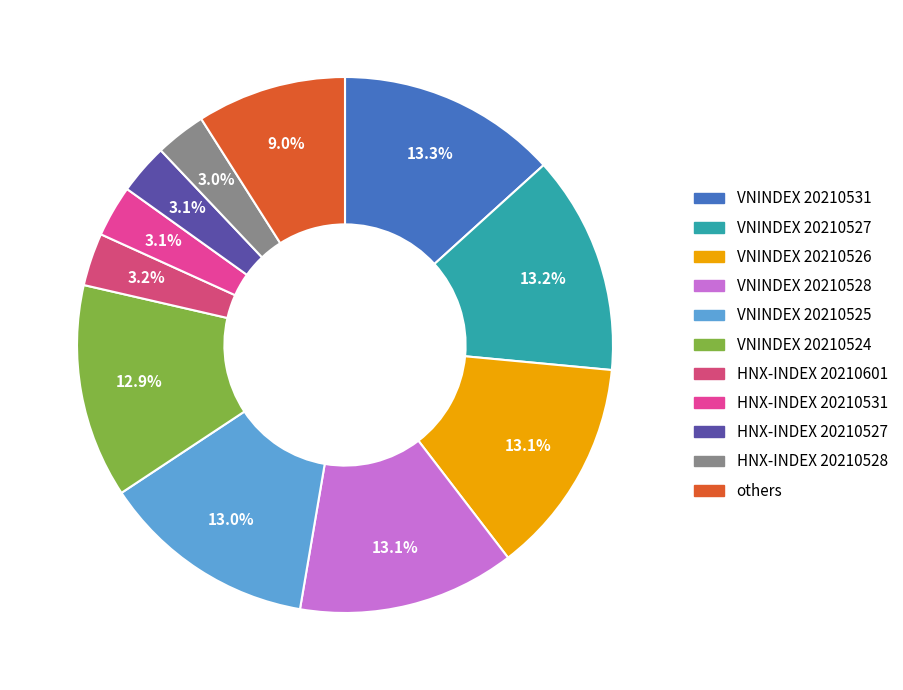

How many segments does this pie chart have?

11